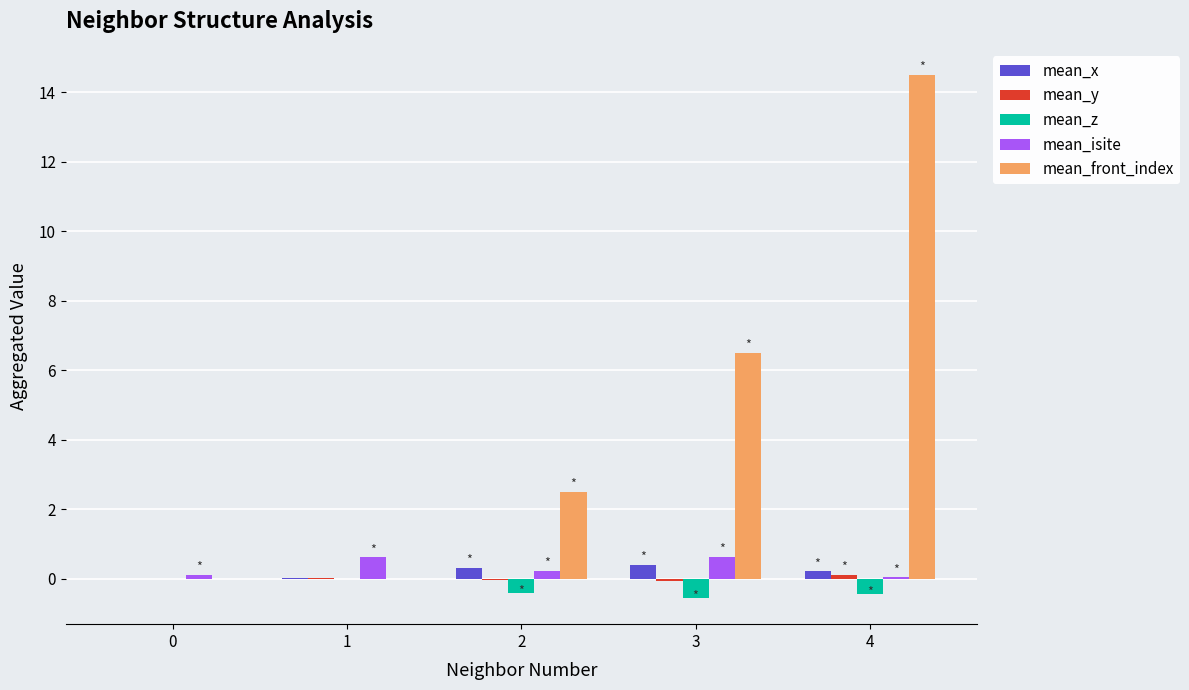

The value of mean_x at 2 is 0.3. True or false?

True